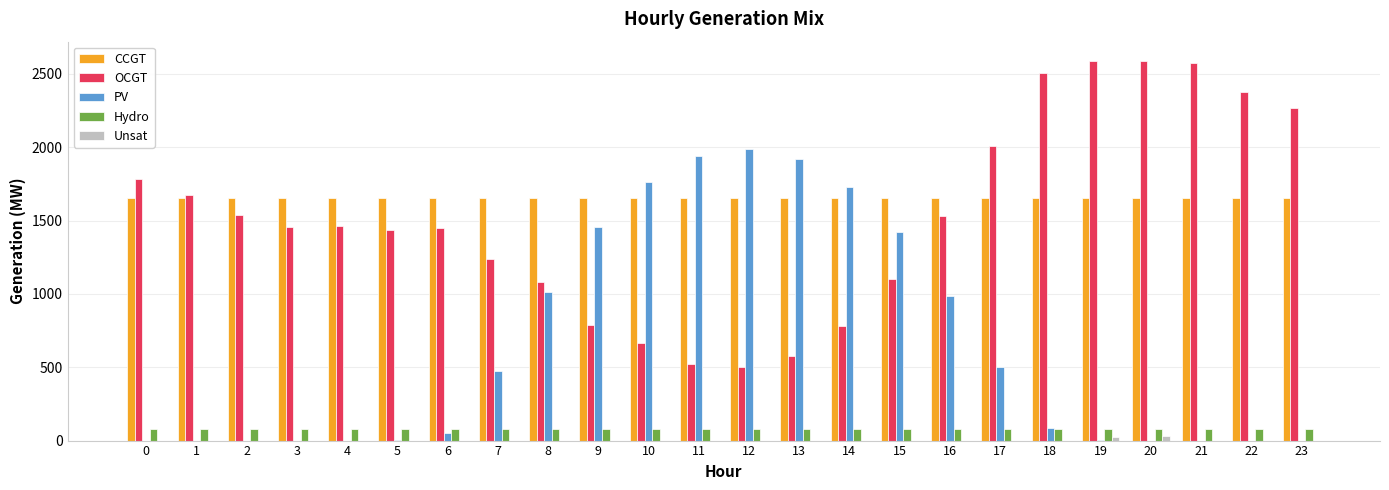

Are the bars grouped side by side (vs. stacked)?

Yes